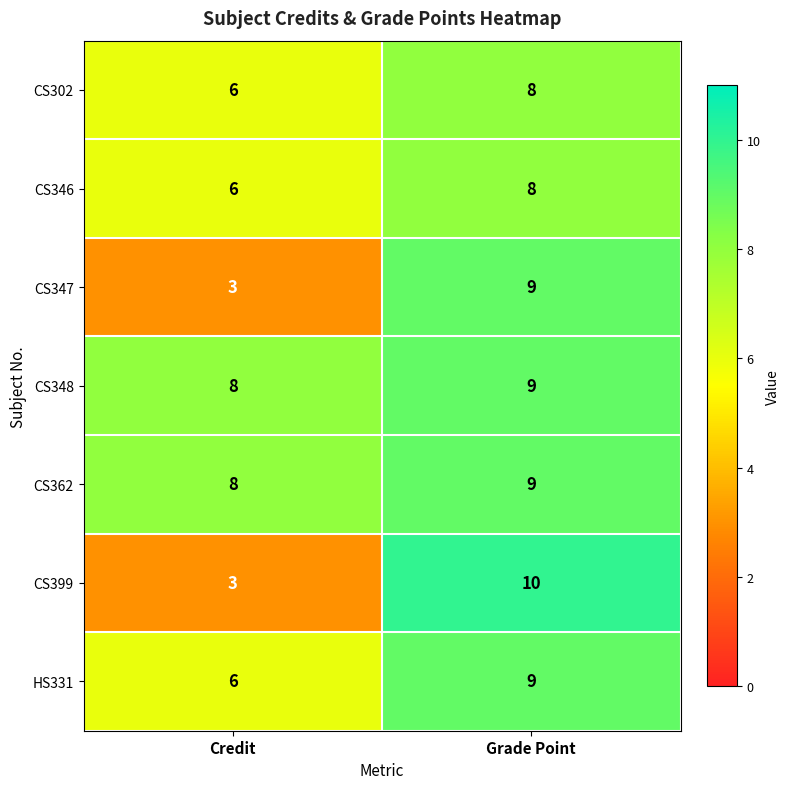

How many data points does each series have?

2